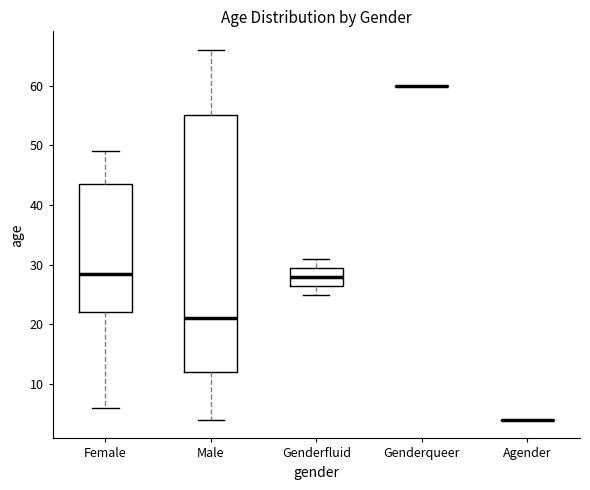

Reading left to right, read every box against the y-axis: the position of its median line, the range the box covers, and the ends of its whiskers. The values are not printed on the chart, so give them approximately, as read against the axis.

Female: median 29, box 22 to 44, whiskers 6 to 49
Male: median 21, box 12 to 55, whiskers 4 to 66
Genderfluid: median 28, box 27 to 30, whiskers 25 to 31
Genderqueer: box collapsed to a line at 60, whiskers 60 to 60
Agender: box collapsed to a line at 4, whiskers 4 to 4